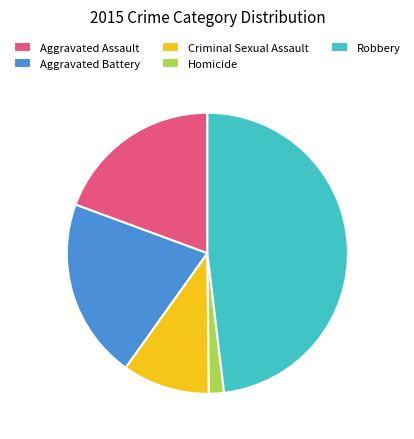

Is it true that Homicide is 2% of the pie?

True